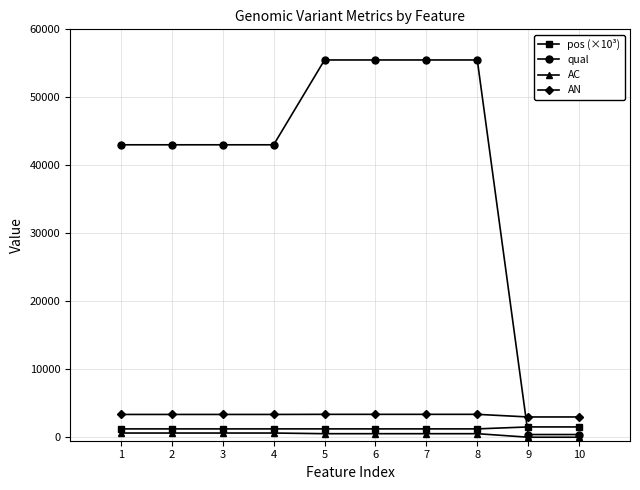

True or false: pos (×10³) and AN cross at least once.

False